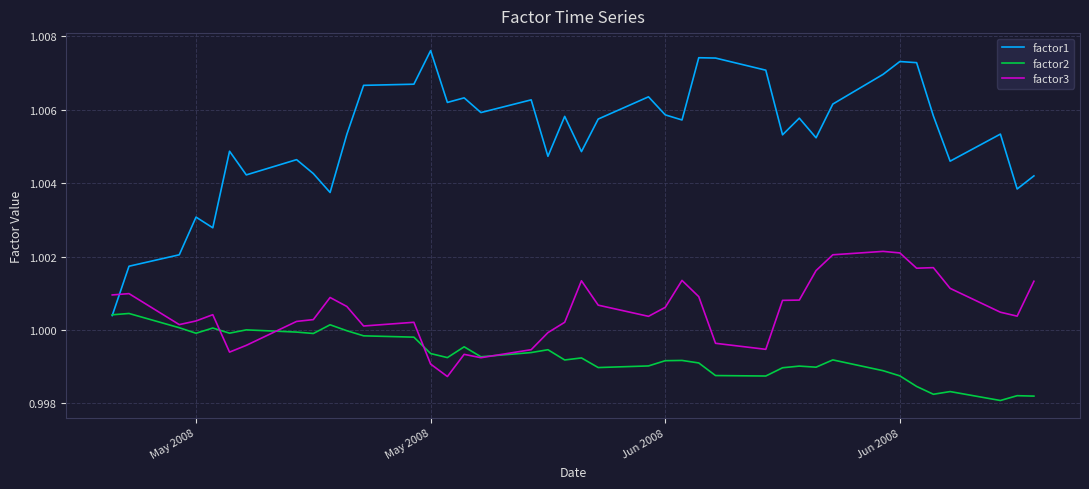

List the series in order of their peak value, lowest first.

factor2, factor3, factor1